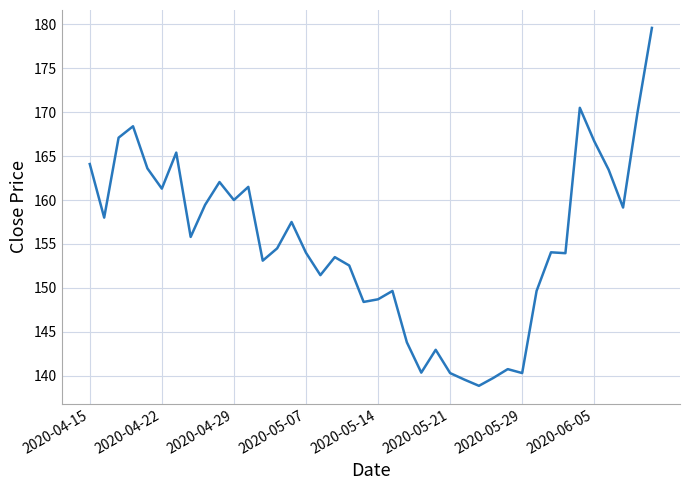

What is the maximum value shown in the chart?

179.6